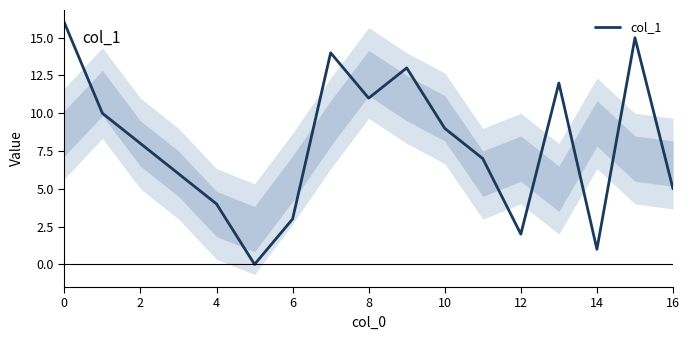

The value of col_1 at 4 is 4. True or false?

True